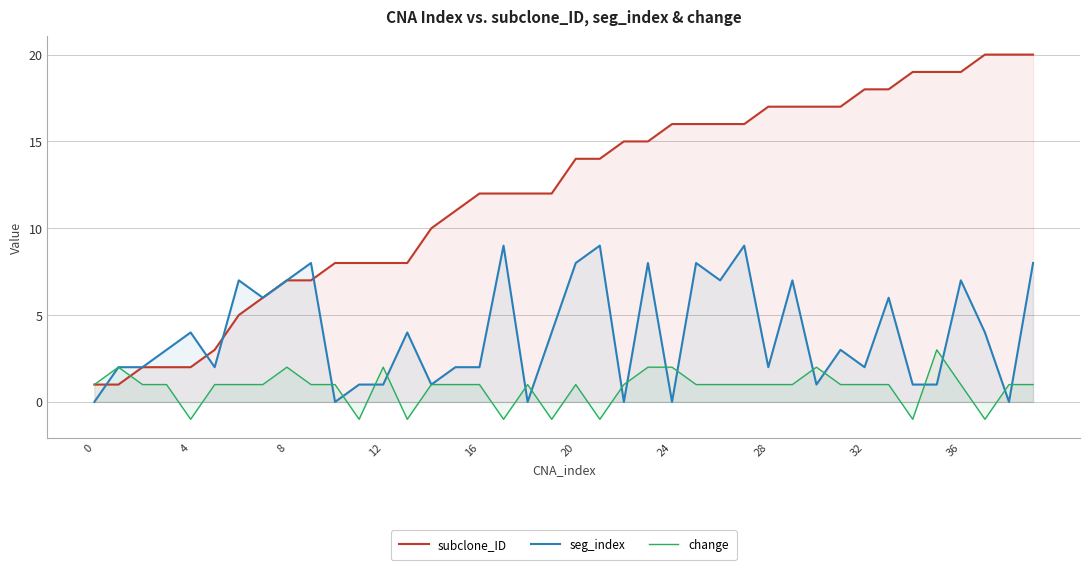

Which series has the largest range (max minus min)?

subclone_ID